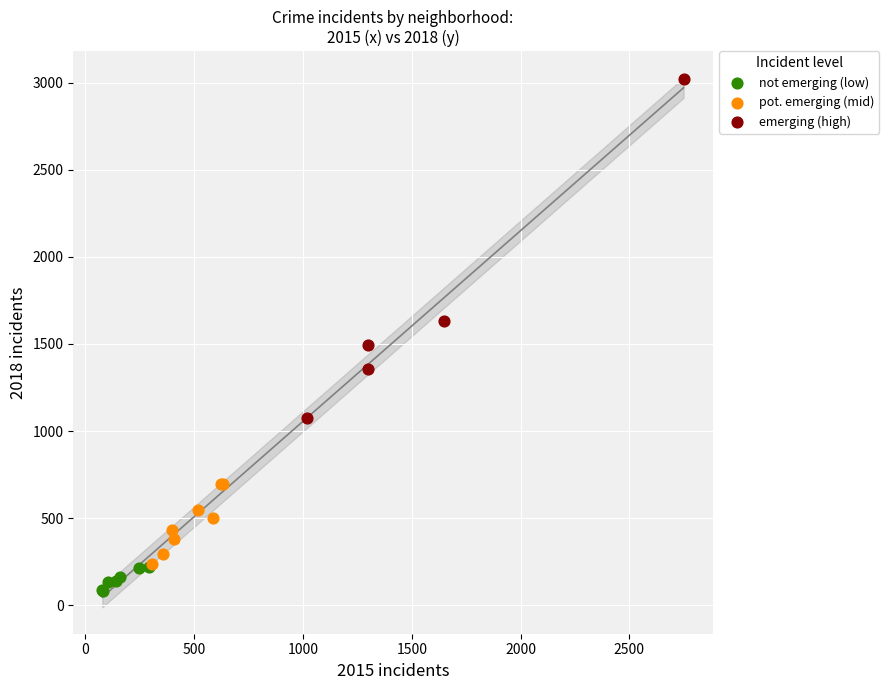

Which series reaches the maximum Y coordinate?

emerging (high)